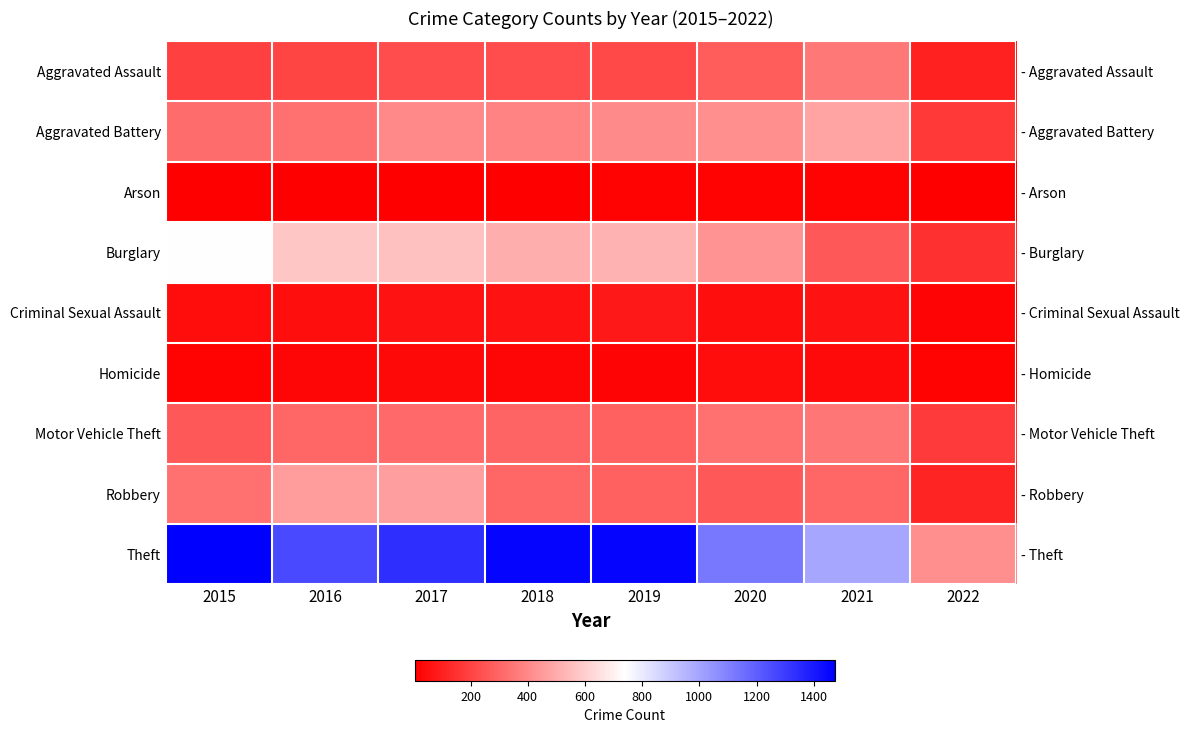

Which category has the lowest value in the Robbery series?

2022